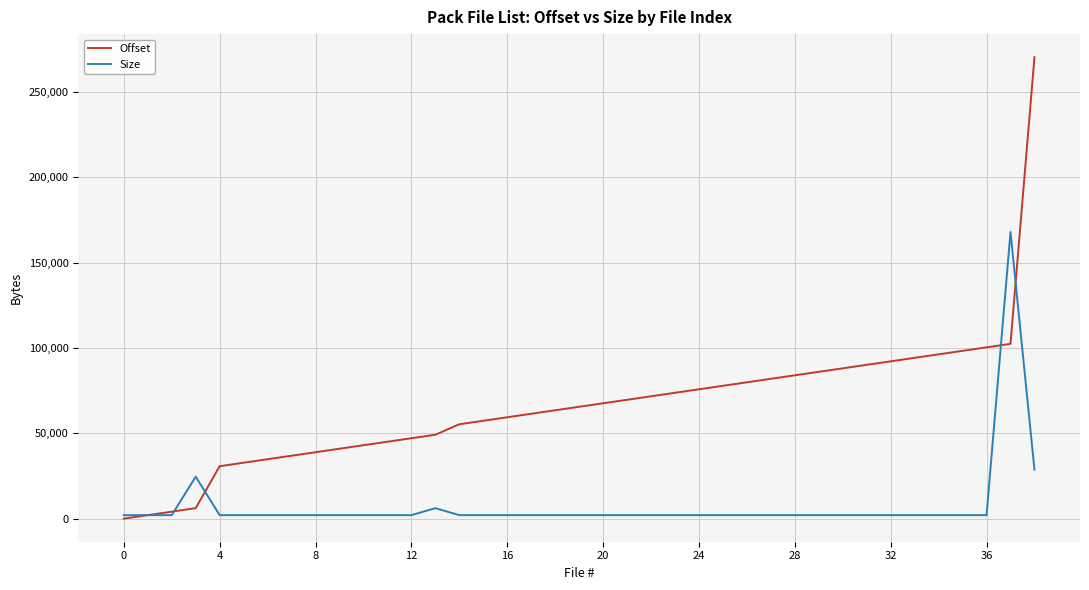

What is the highest value of the Size series?

167936